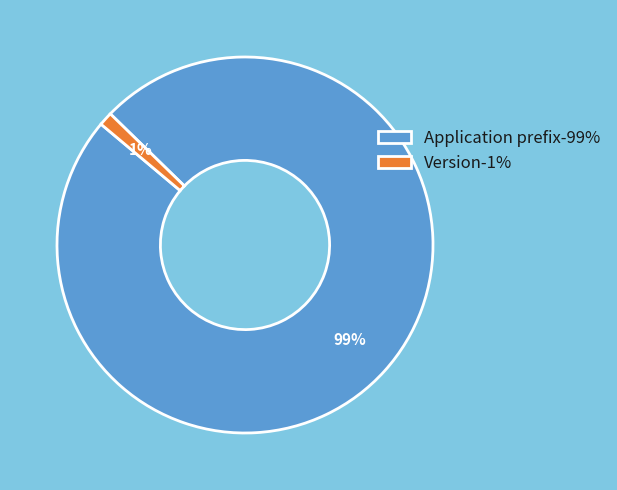

Is the sum of Application prefix-99% and Version-1% greater than half?

Yes